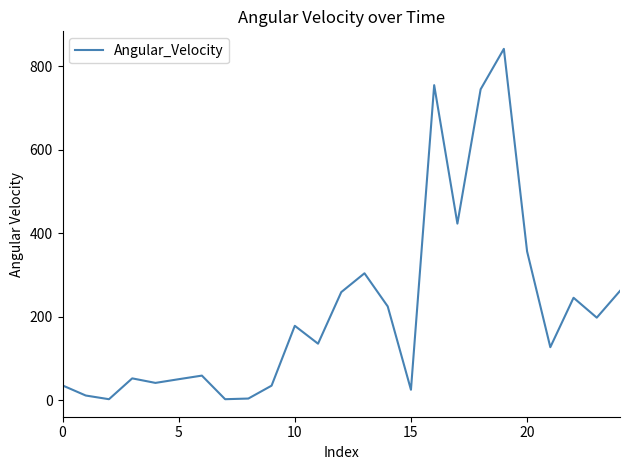

What is the greatest value displayed?

841.1